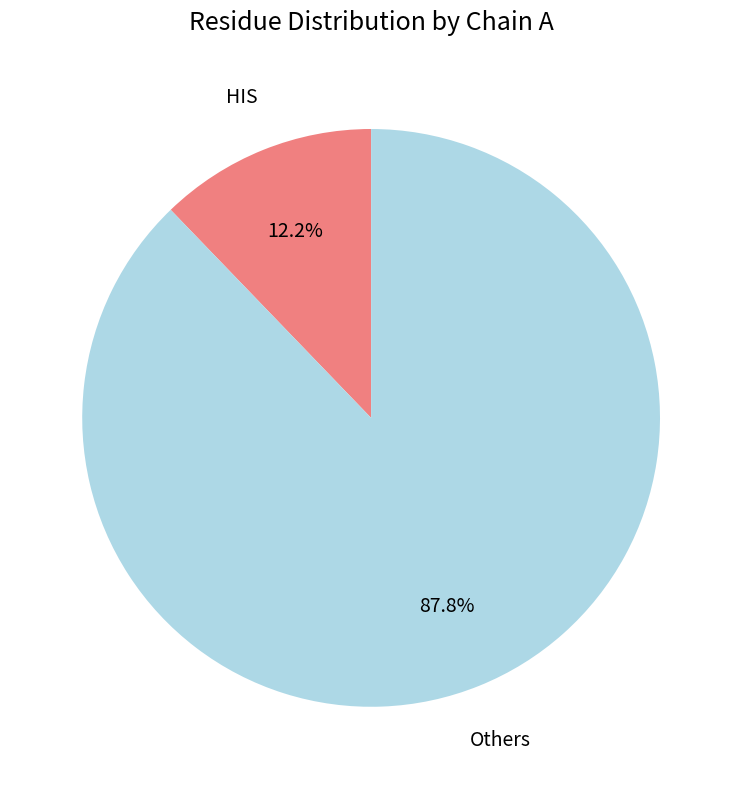

Does any single category account for the majority?

Yes